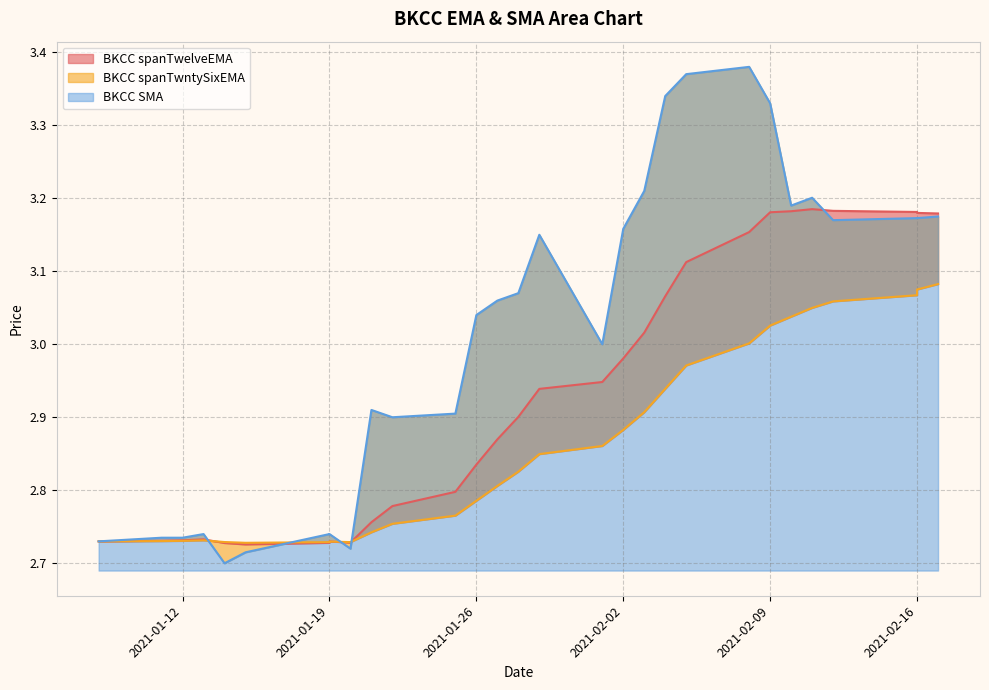

How many data points in BKCC SMA are less than 3?

13